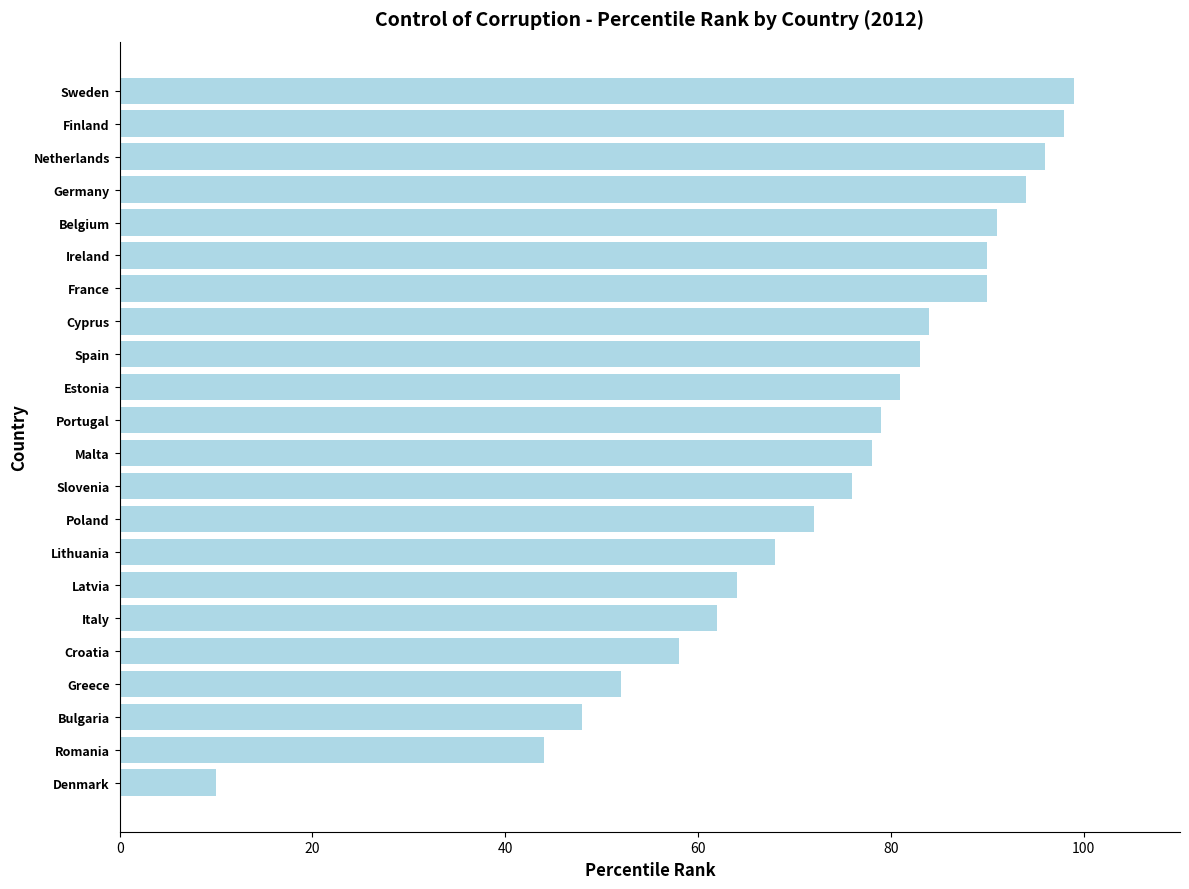

What is the minimum value shown in the chart?

10